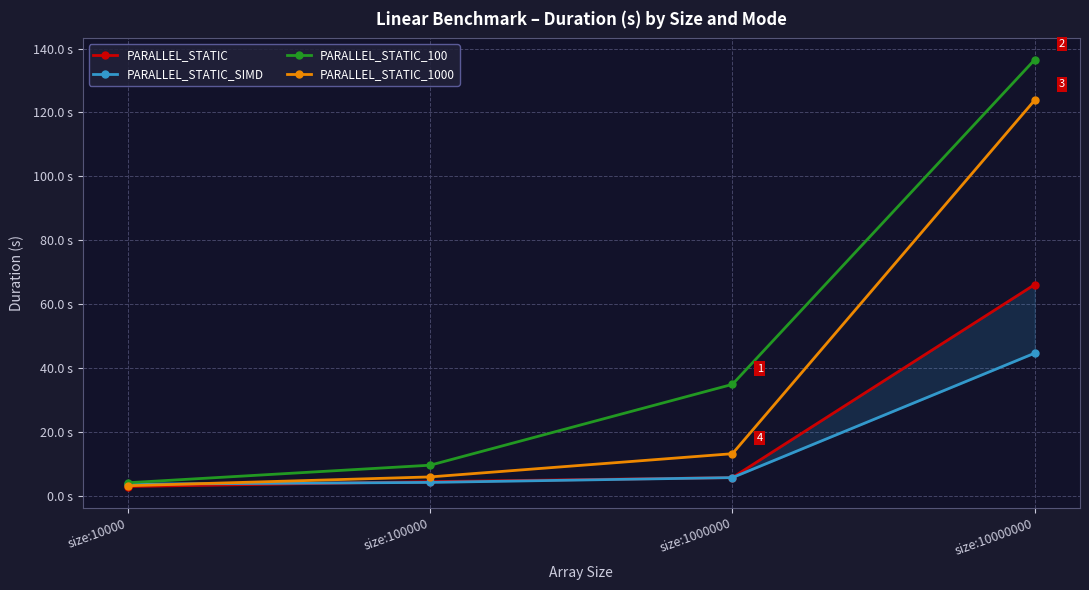

The value of PARALLEL_STATIC_100 at size:10000000 is 35.6. True or false?

False